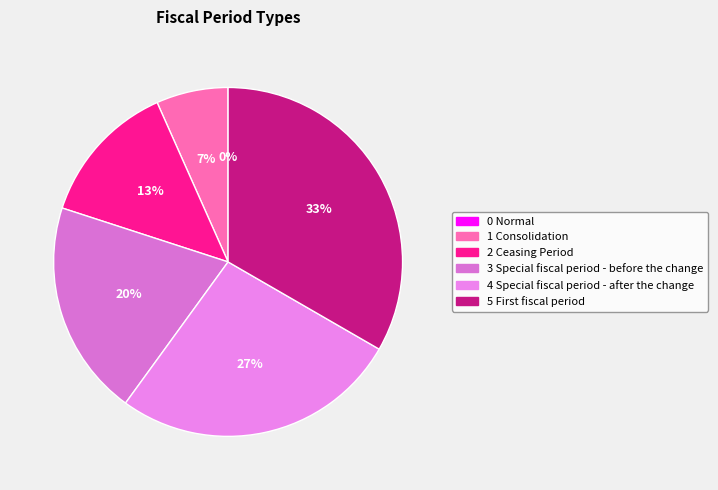

Rank the categories by value from highest to lowest.

5 First fiscal period, 4 Special fiscal period - after the change, 3 Special fiscal period - before the change, 2 Ceasing Period, 1 Consolidation, 0 Normal